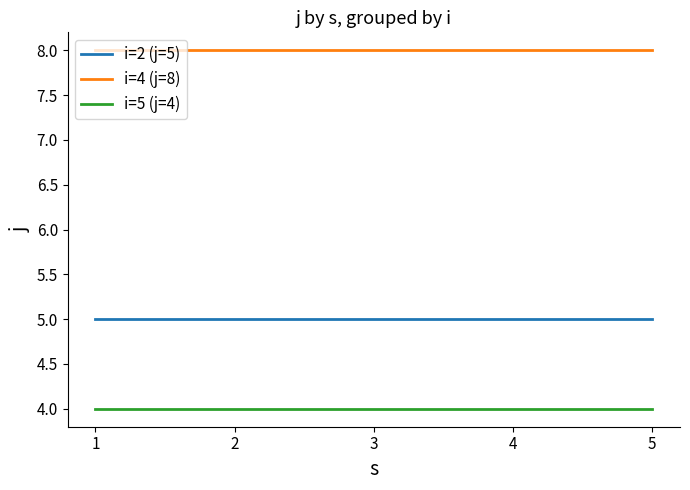

At how many categories does at least one series exceed 4?

5